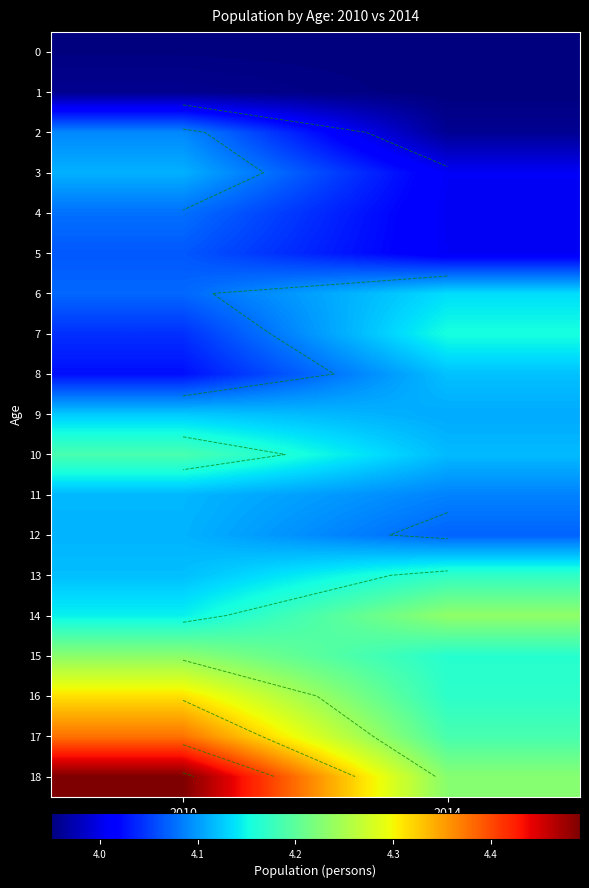

How many 16 values are between 4168559 and 4313252?

2